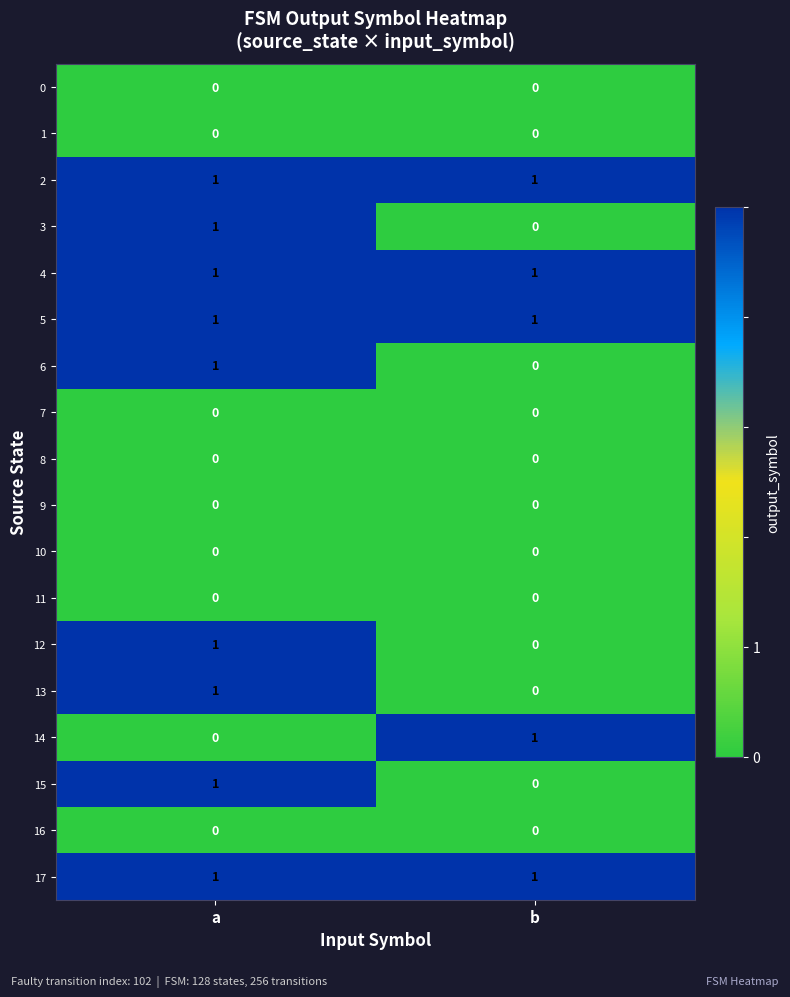

The 14 series shows 0 at a. True or false?

True